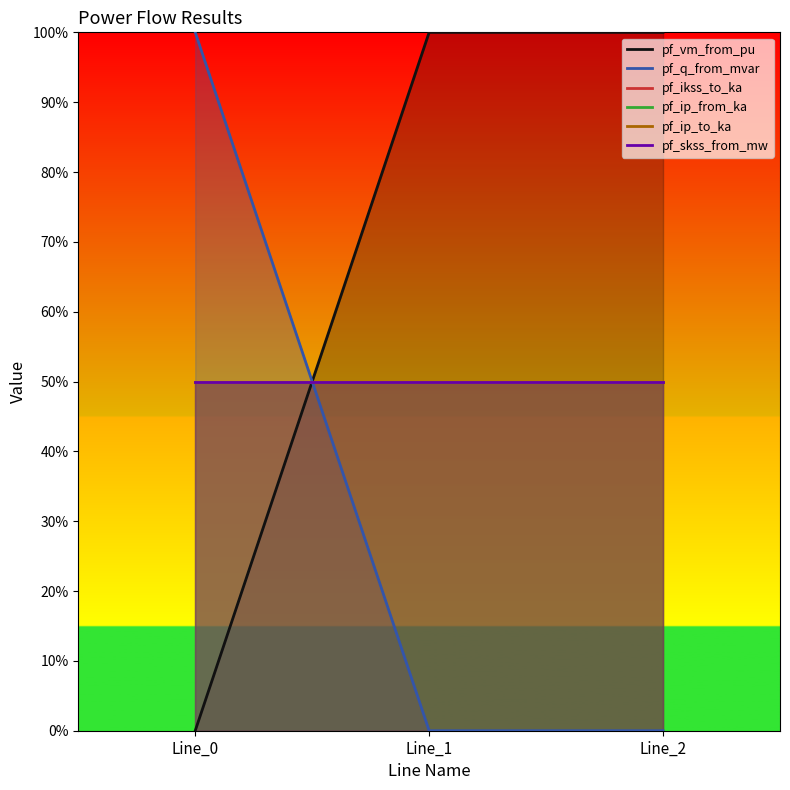

At how many categories does at least one series exceed 0?

3